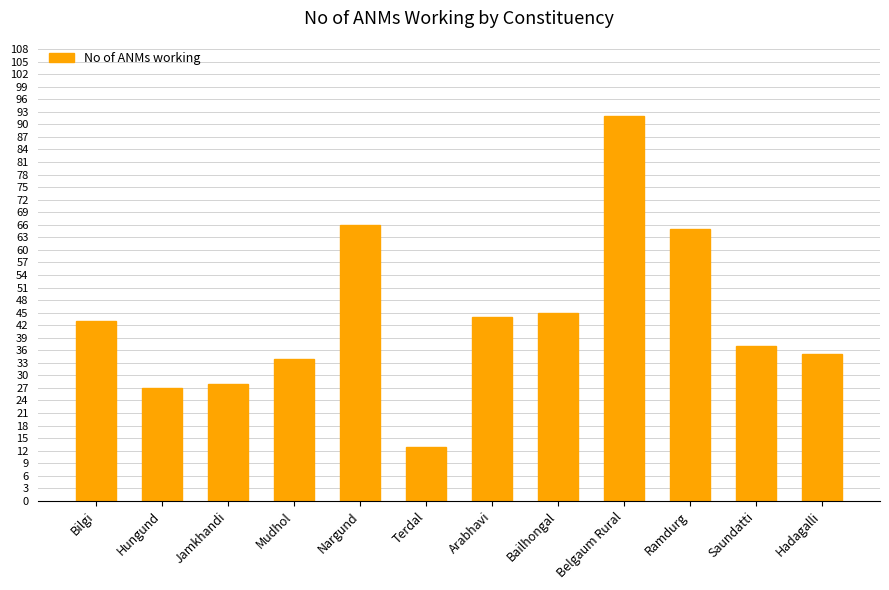

What is the change in value from Mudhol to Saundatti?

+3